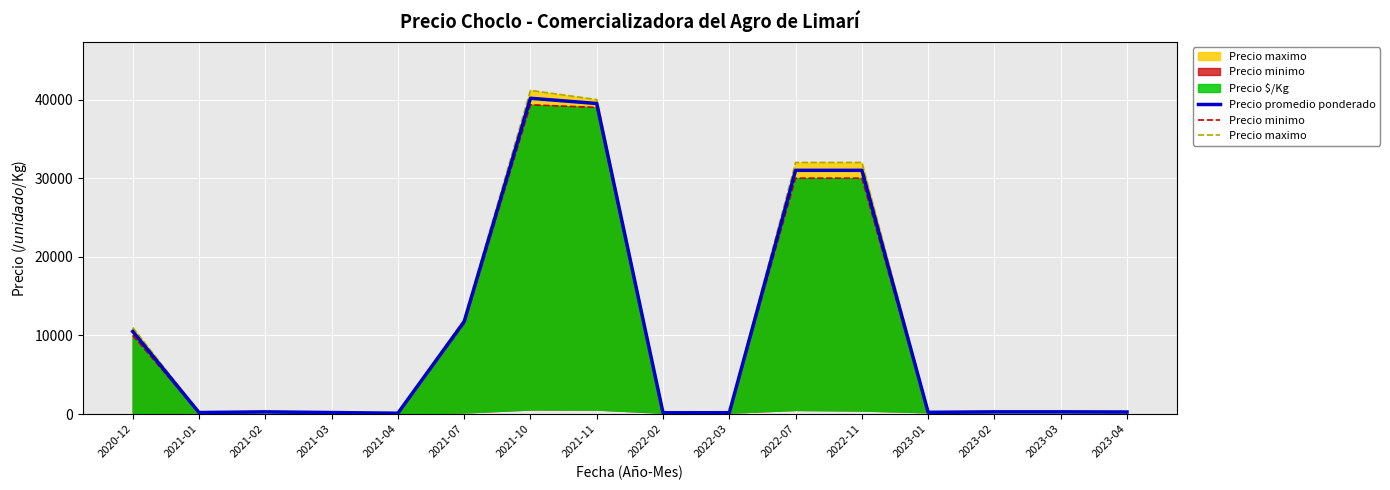

True or false: Precio minimo has a value of 143 at 2022-02.

True